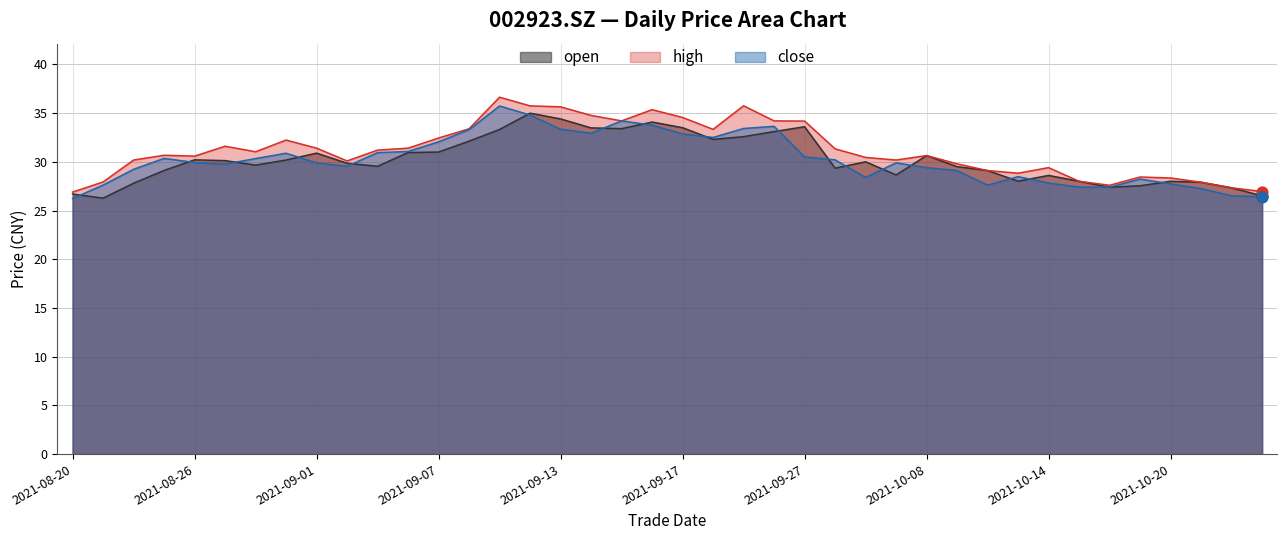

What is the total value across all series at 20210929?

88.8